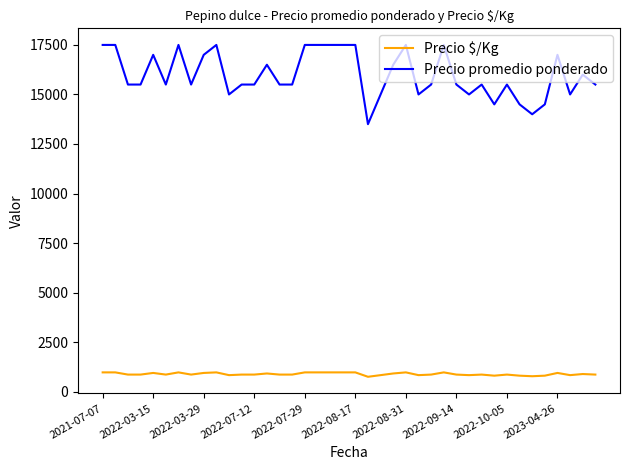

What are all the series names shown in the legend?

Precio $/Kg, Precio promedio ponderado